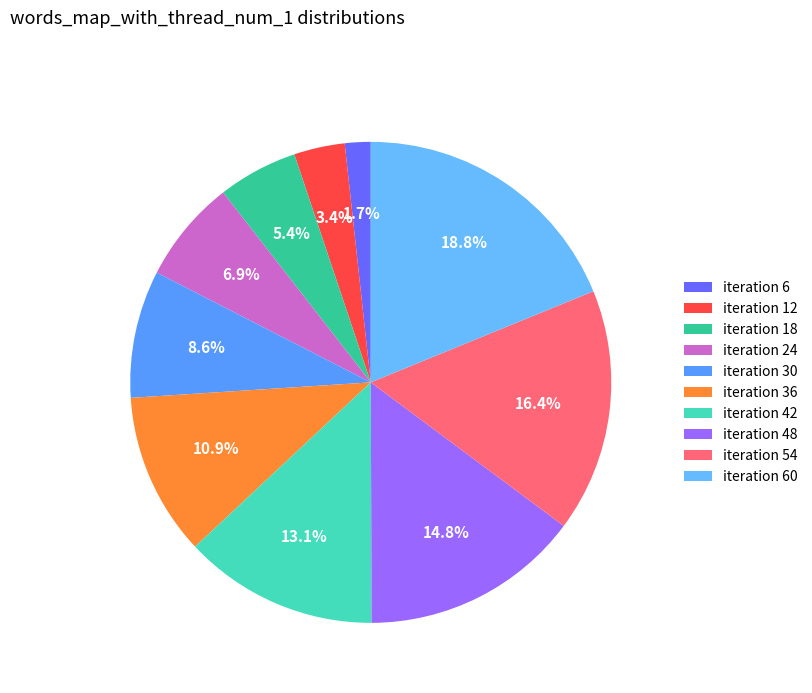

How many segments does this pie chart have?

10